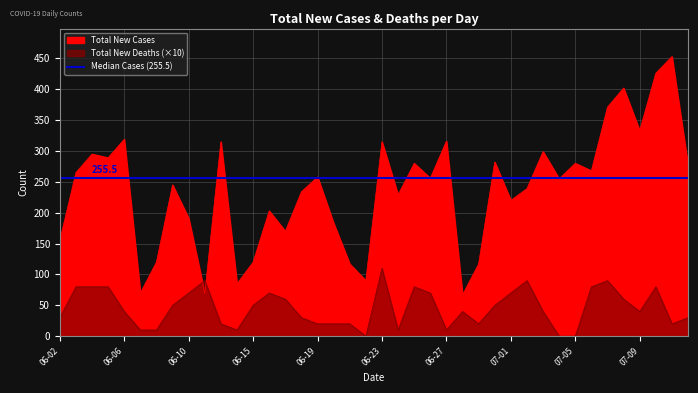

Which series ends up on top after the final intersection of Total New Cases and Total New Deaths?

Total New Cases